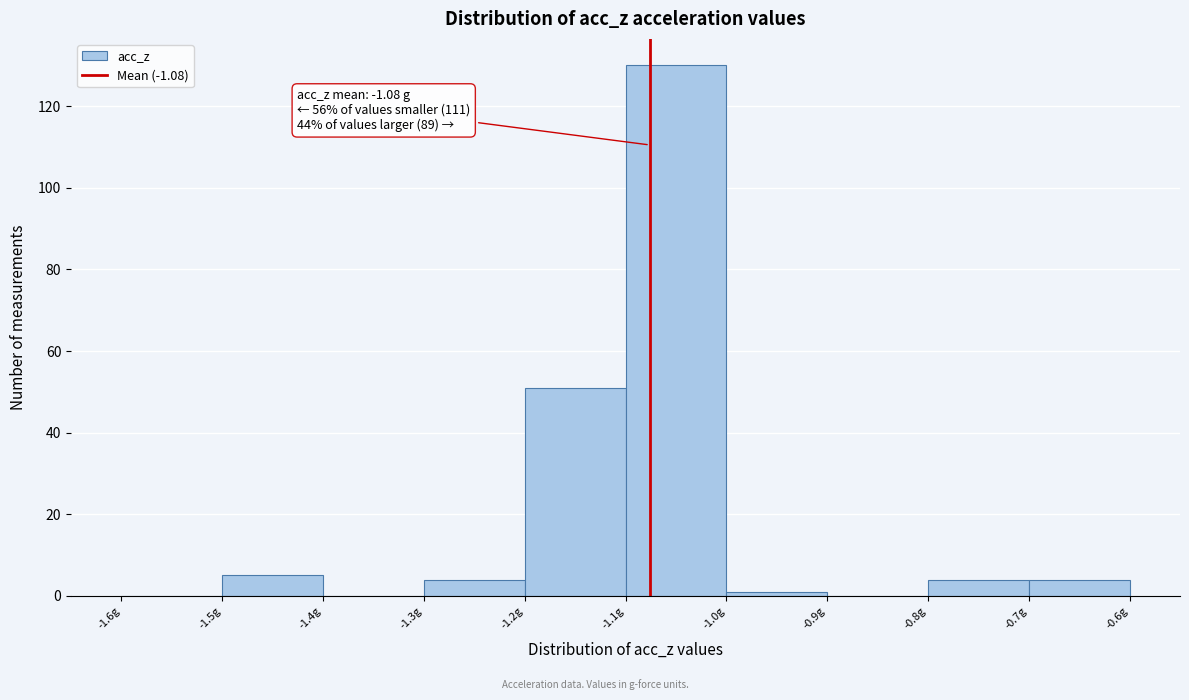

Which range on the x-axis has the tallest bar?

-1.1 to -1.0